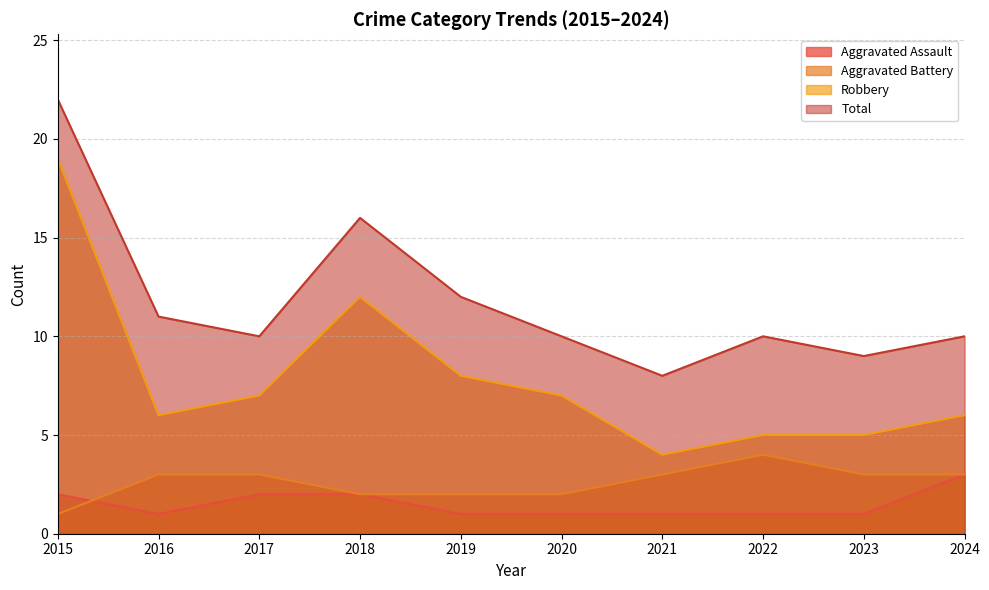

What is the difference between the maximum and minimum values in the Aggravated Battery series?

3